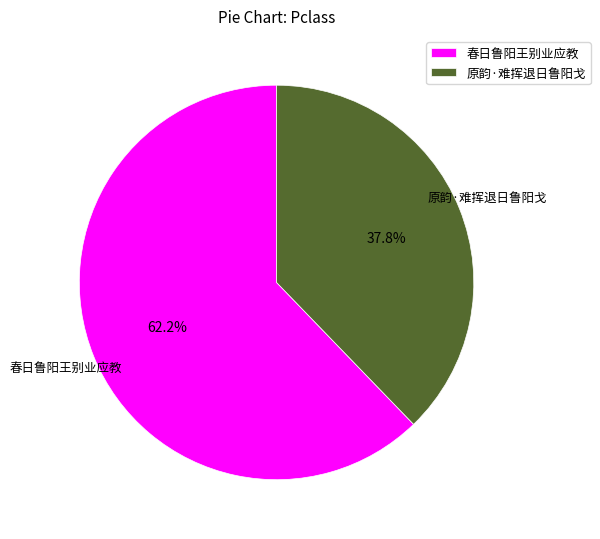

To the nearest percent, what is the difference between the 原韵·难挥退日鲁阳戈 and 春日鲁阳王别业应教 slice percentages?

24%